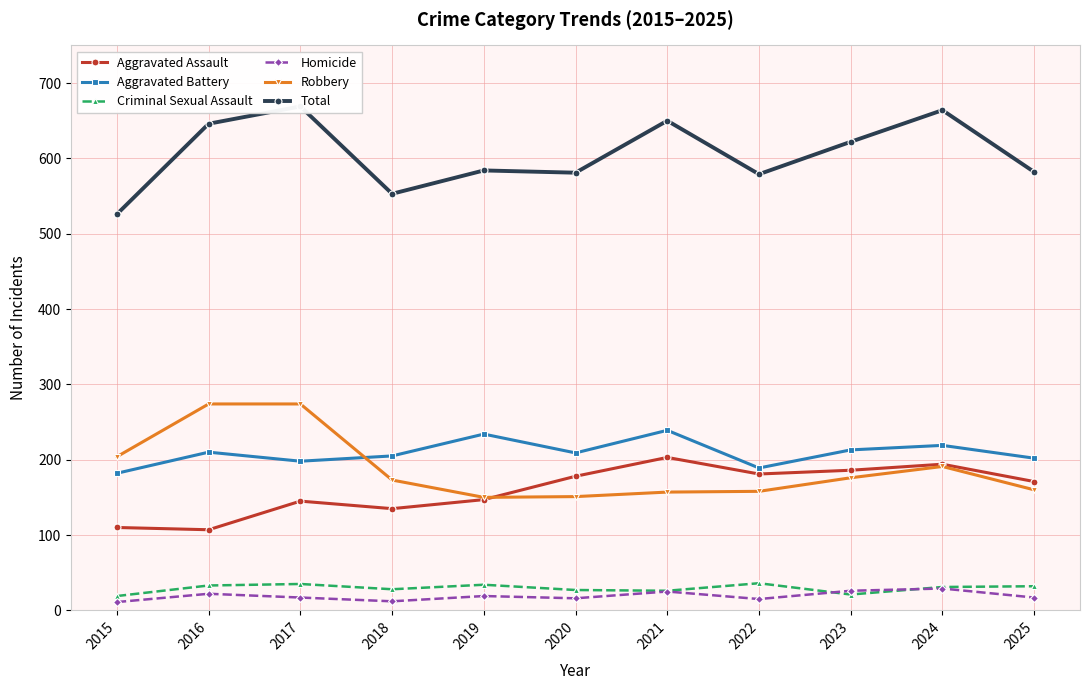

What is the average value of the Robbery series?

188